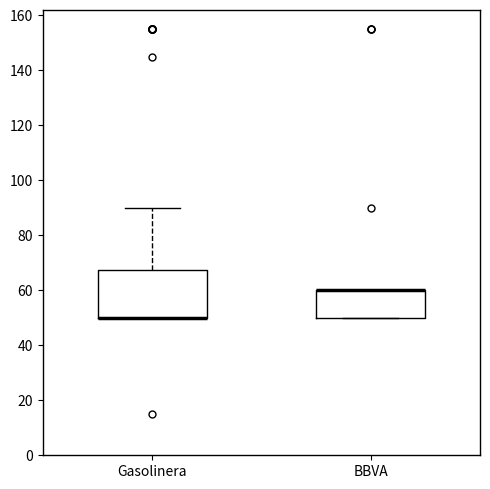

Reading left to right, transcribe this box plot: for each box, give where its median line is, the range the box spans, and where its two whiskers end, as read against the y-axis. The values are not printed on the chart, so give them approximately, as read against the axis.

Gasolinera: median 50 (drawn on the box's lower edge), box 50 to 68, whiskers 50 to 90
BBVA: median 60 (drawn on the box's upper edge), box 50 to 60, whiskers 50 to 60